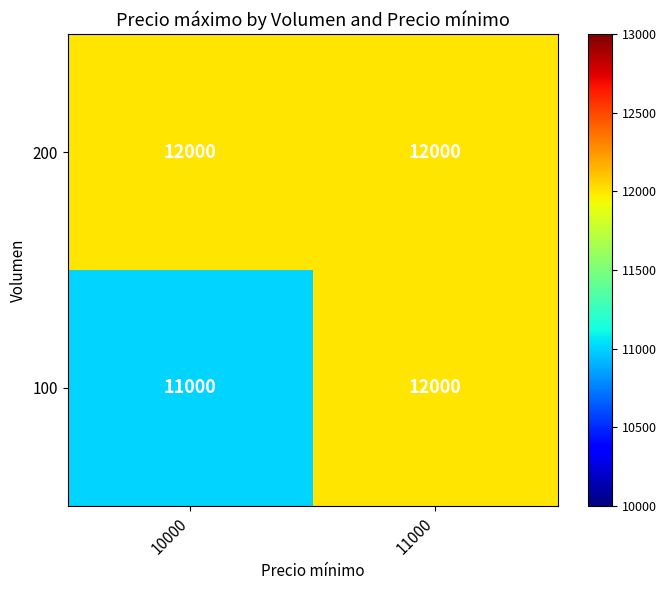

How many series are shown in this chart?

2